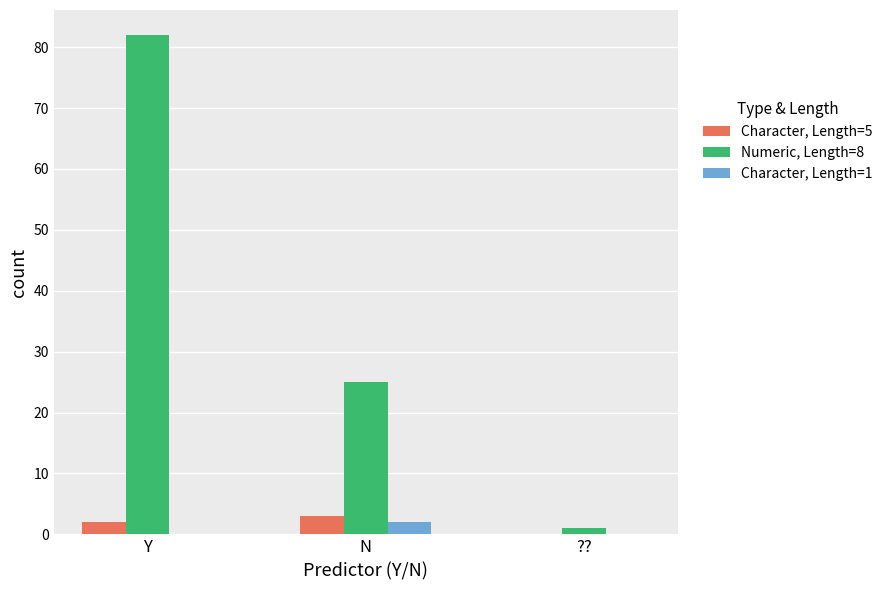

Which category has the highest value across all series?

Y